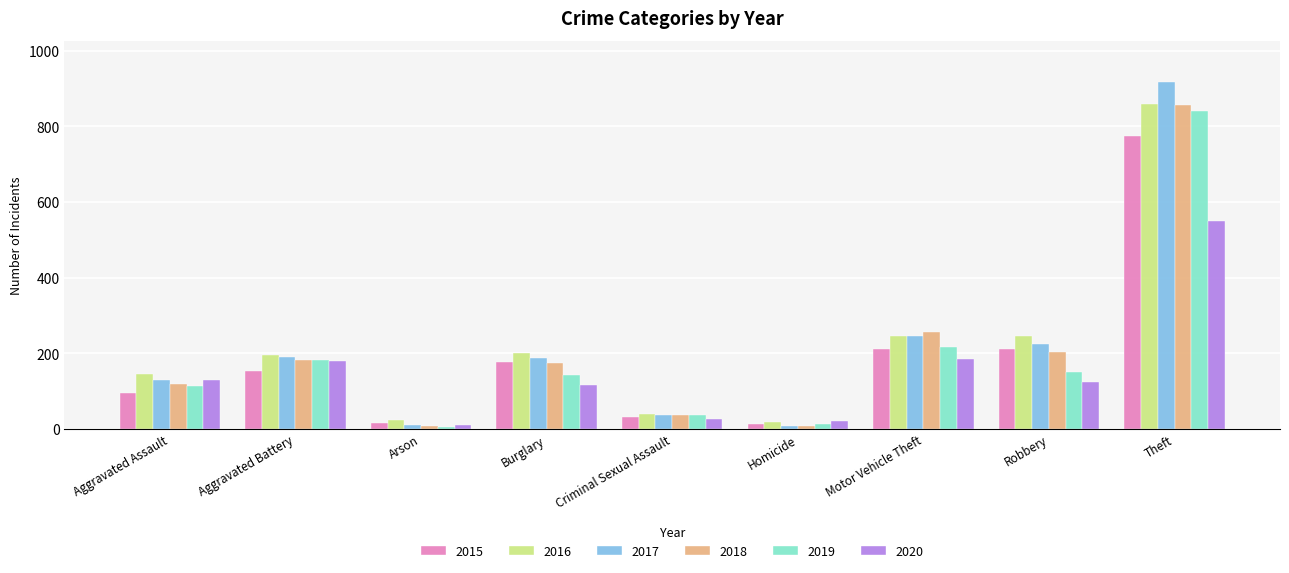

Is the value of 2018 at Robbery greater than the value of 2019 at Theft?

No